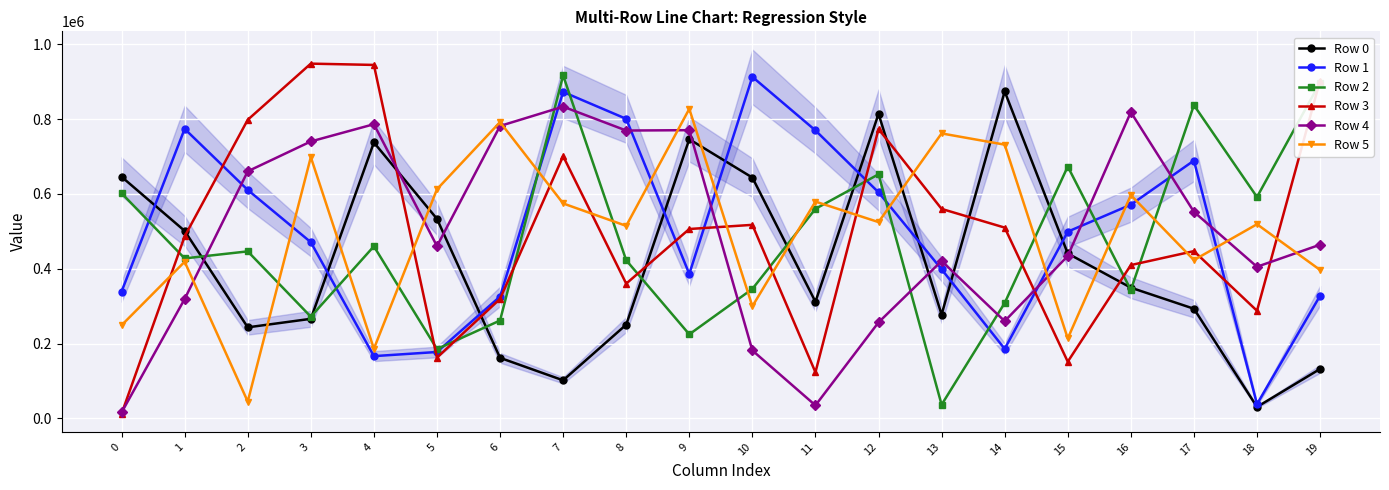

Rank the series by their maximum value, from lowest to highest.

Row 5, Row 4, Row 0, Row 1, Row 2, Row 3